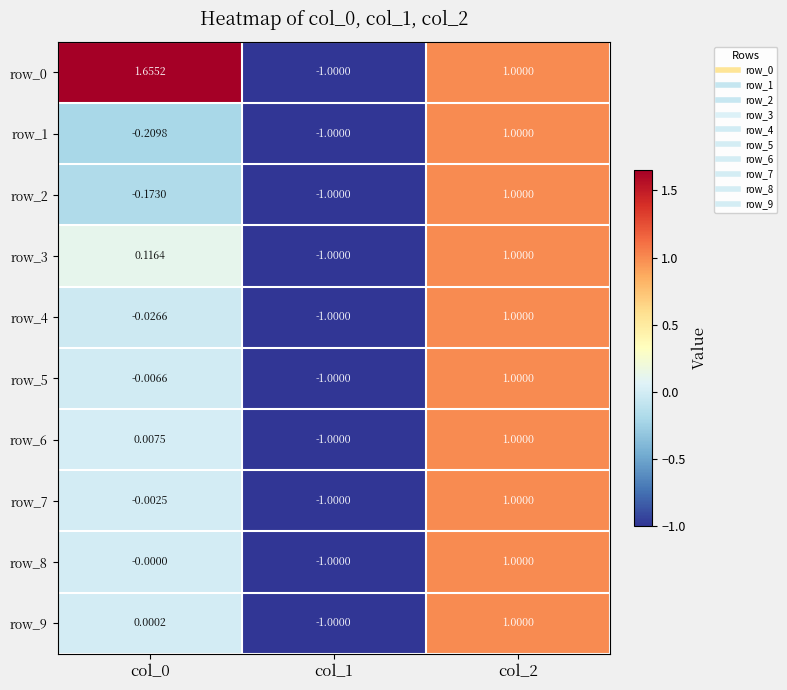

Is the value of row_6 at col_0 greater than the value of row_9 at col_1?

Yes